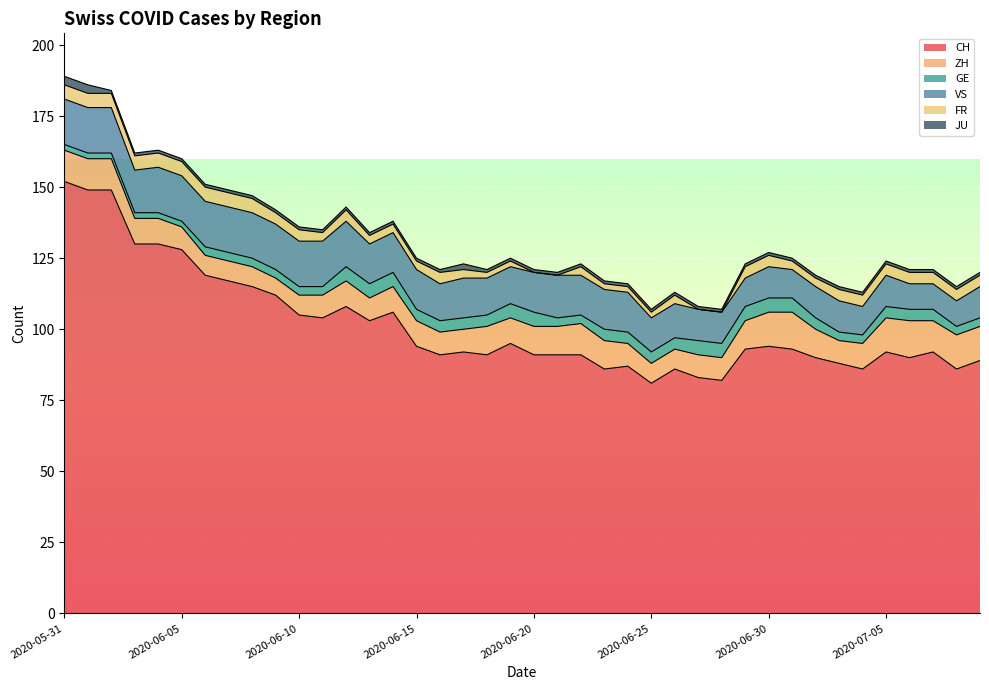

True or false: CH and GE intersect in this chart.

False